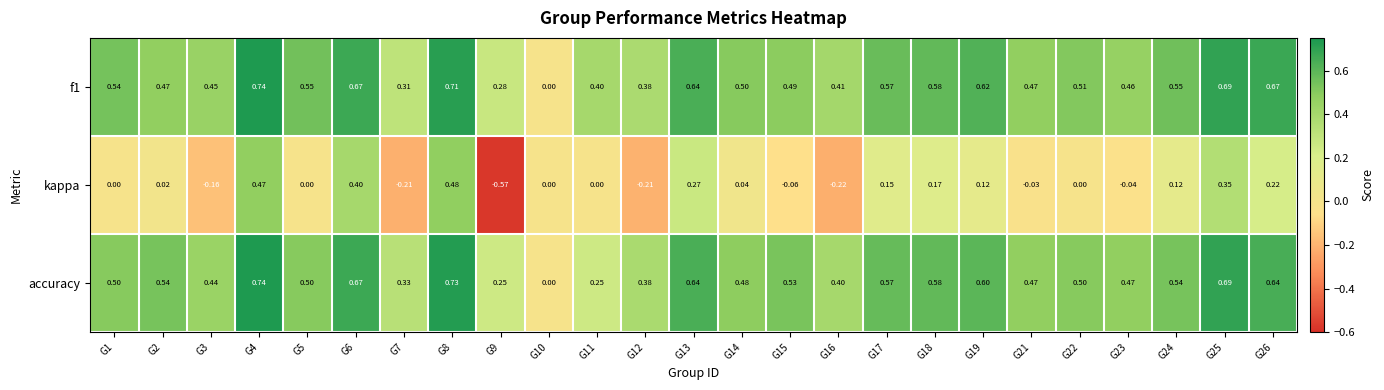

Is the value of kappa at G24 greater than the value of accuracy at G4?

No